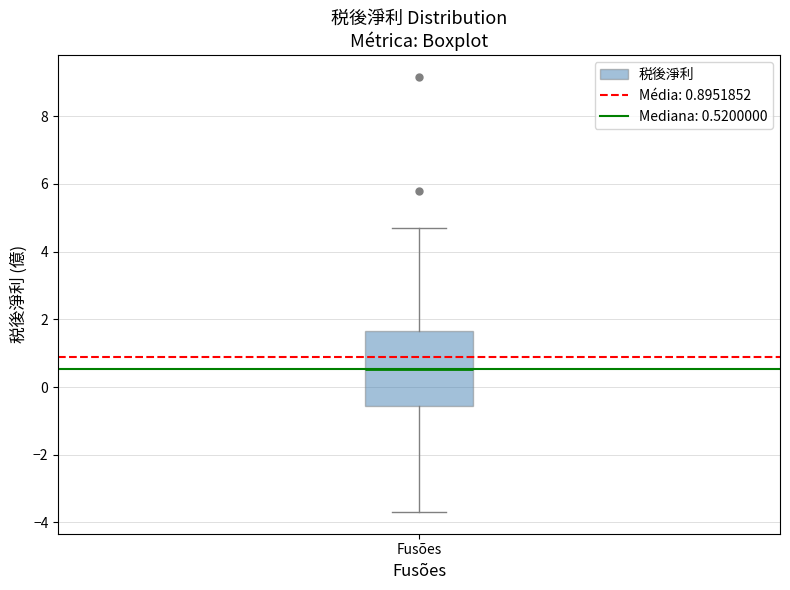

Read this box plot against the y-axis: the position of the median line, the range covered by the box, and the ends of both whiskers. The values are not printed on the chart, so give them approximately, as read against the axis.

median 0.6, box -0.6 to 1.6, whiskers -3.6 to 4.8